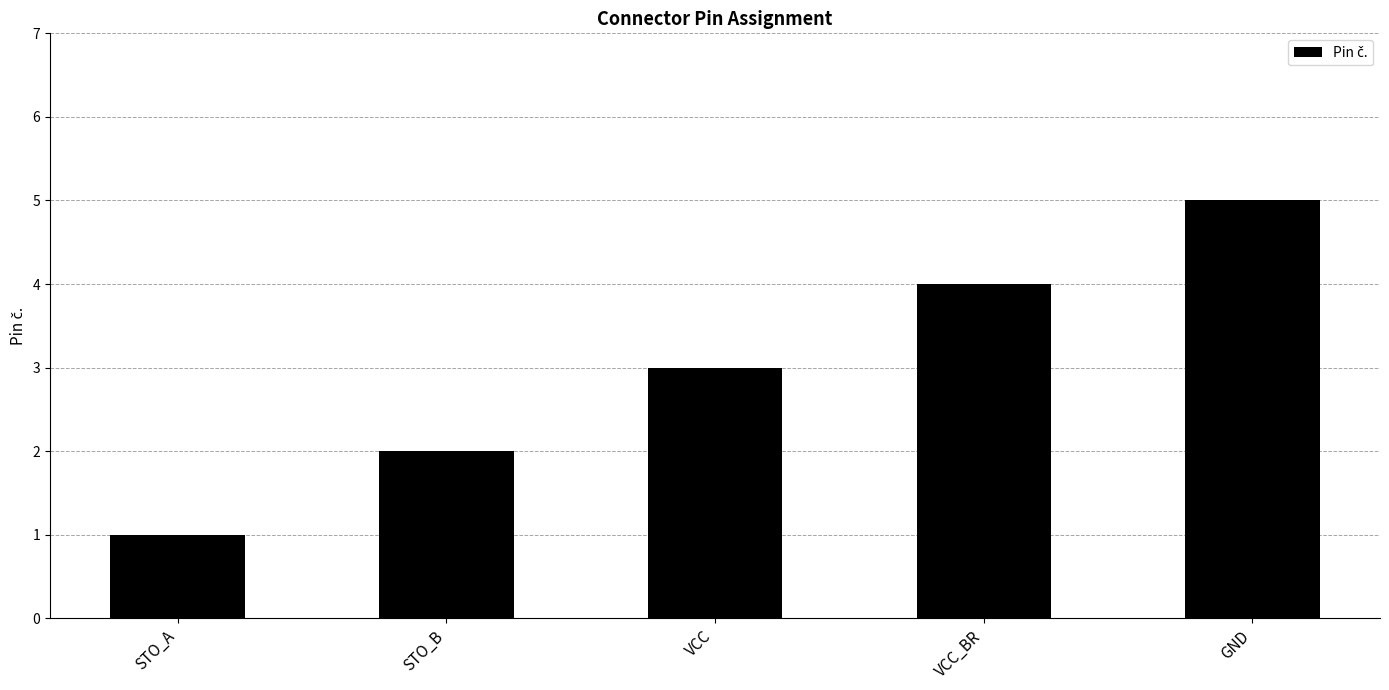

Reading left to right, what are all the values shown in this chart?

STO_A=1	STO_B=2	VCC=3	VCC_BR=4	GND=5